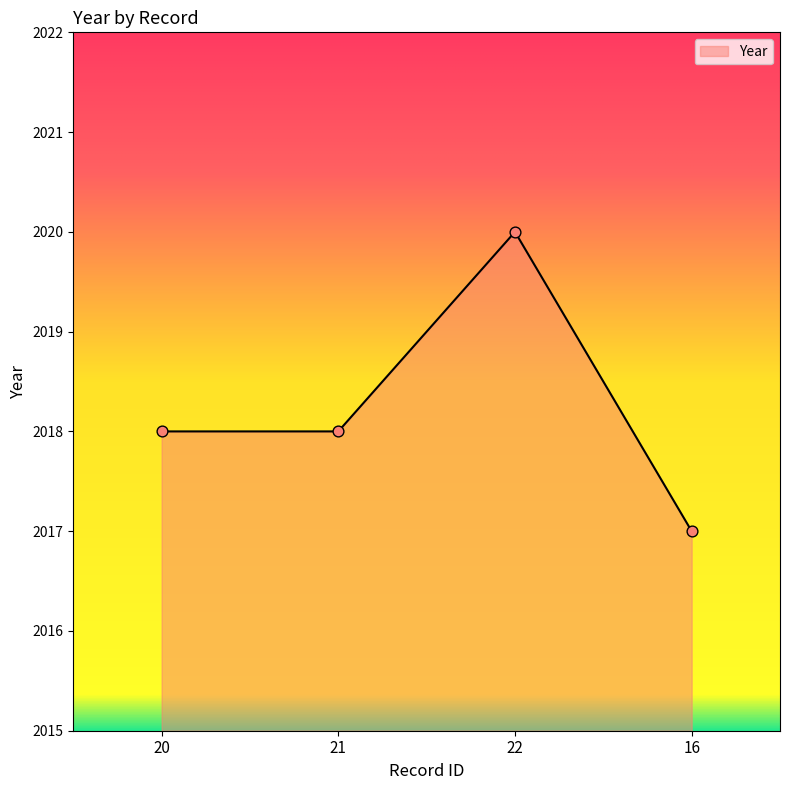

Between 20 and 22, which is larger?

22